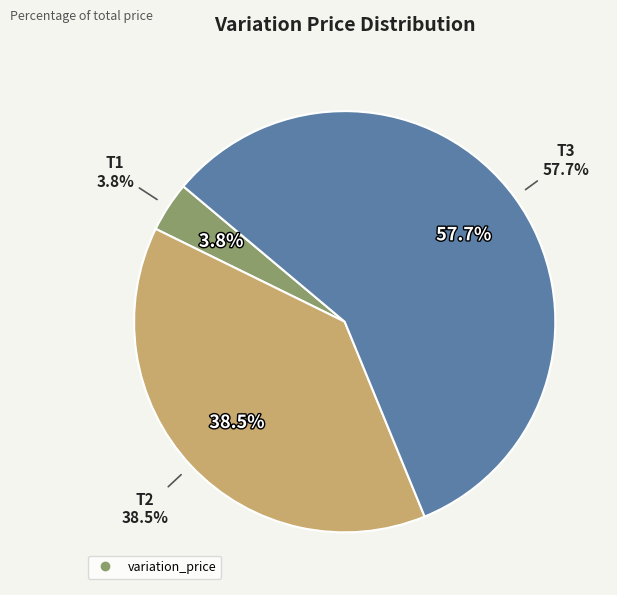

Is it true that T1 is 15% of the pie?

False